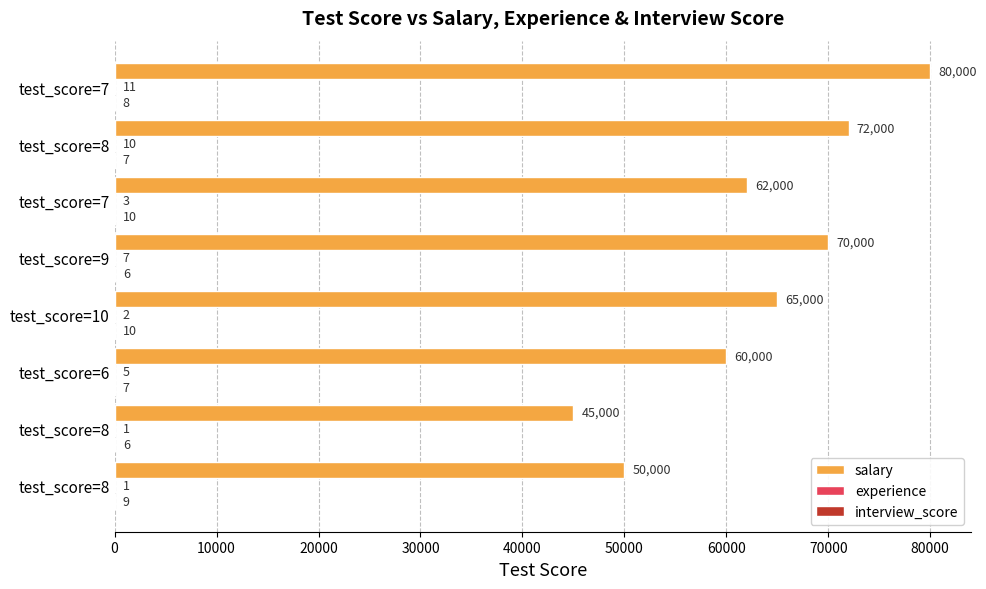

How many distinct data groups are displayed?

3